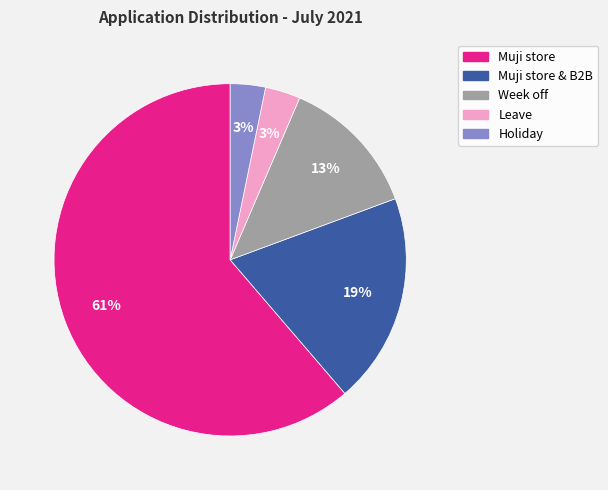

Is there any slice that represents more than half of the pie?

Yes